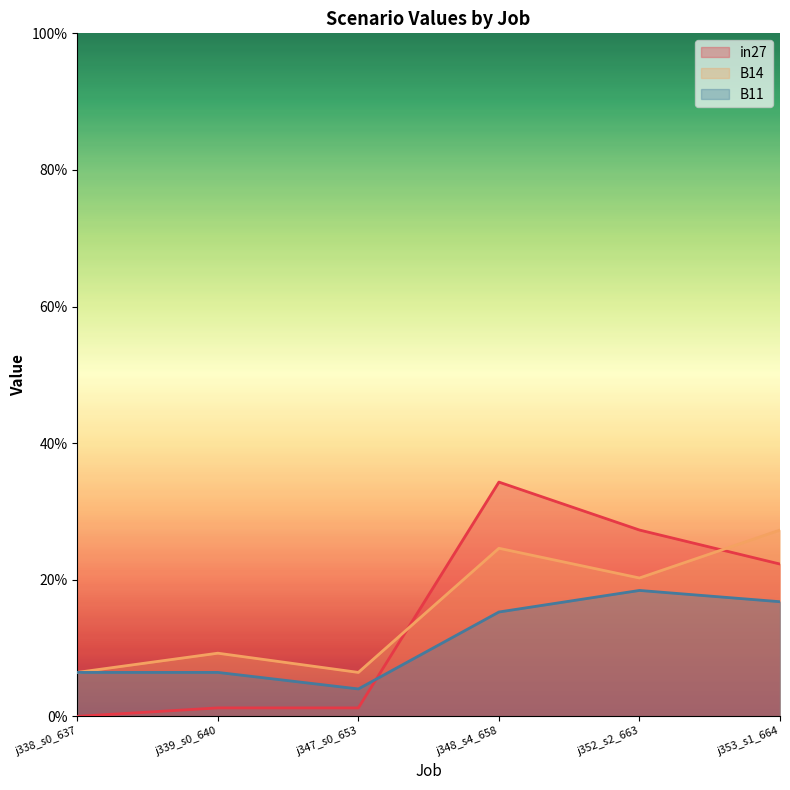

What are all the series names shown in the legend?

in27, B14, B11